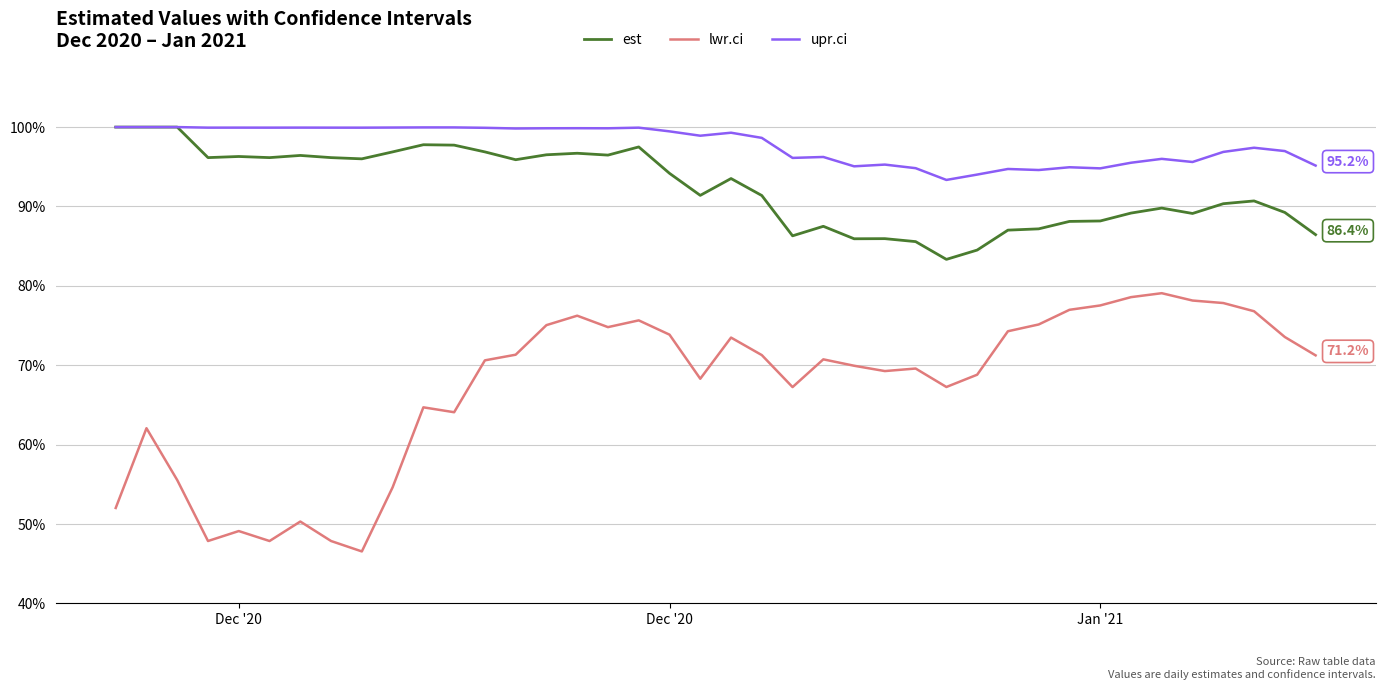

What are all the series names shown in the legend?

est, lwr.ci, upr.ci